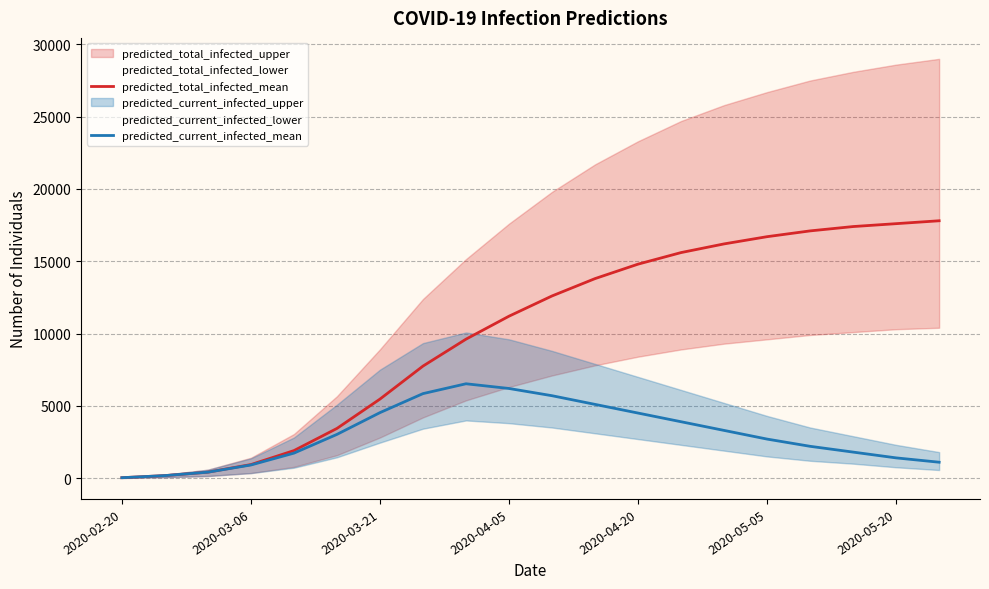

How many distinct data groups are displayed?

2